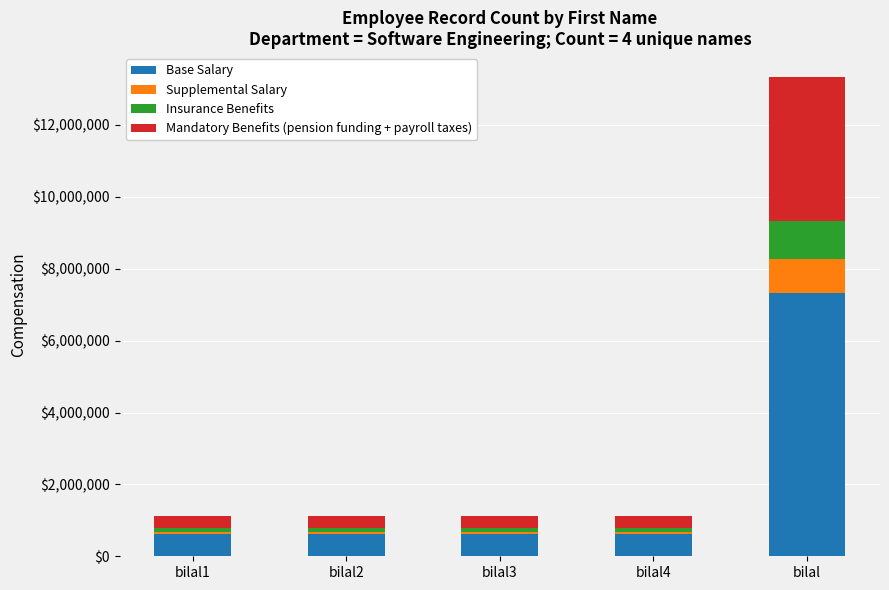

At which category is the sum across all series the highest?

bilal